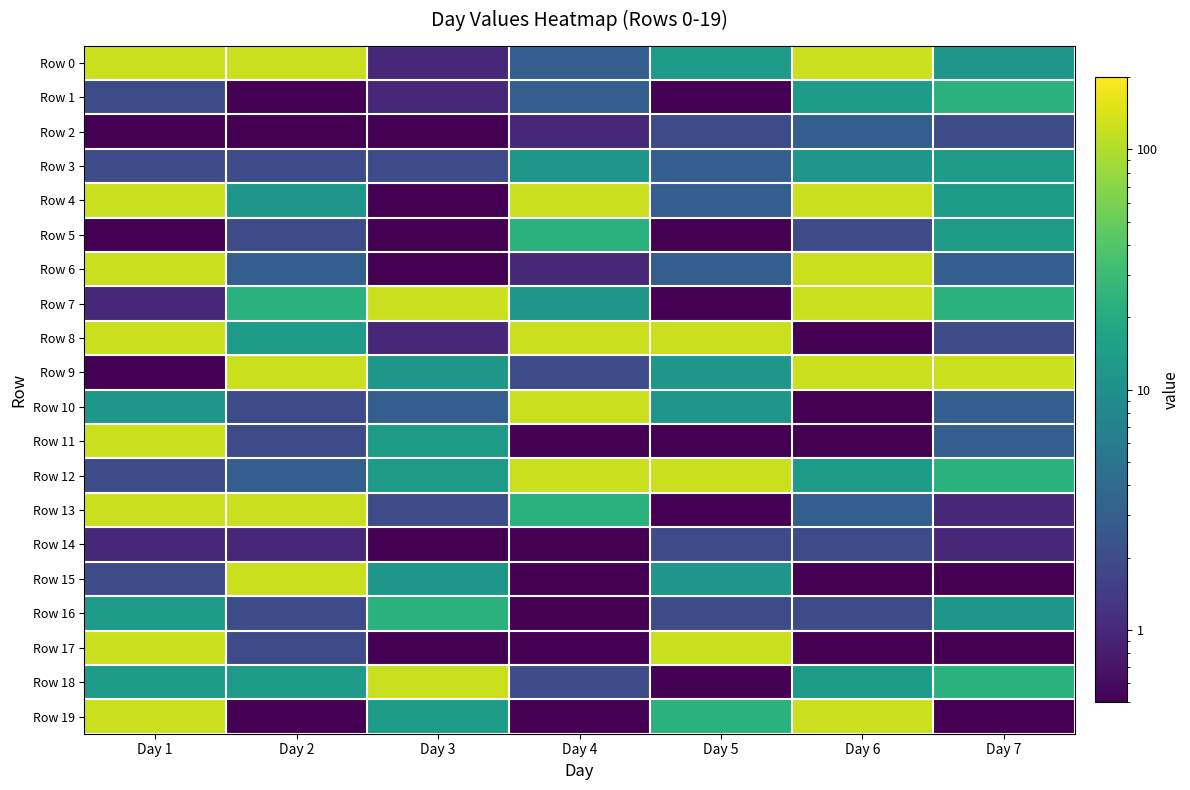

What is the difference between the highest and lowest values at Day 5?

122.9